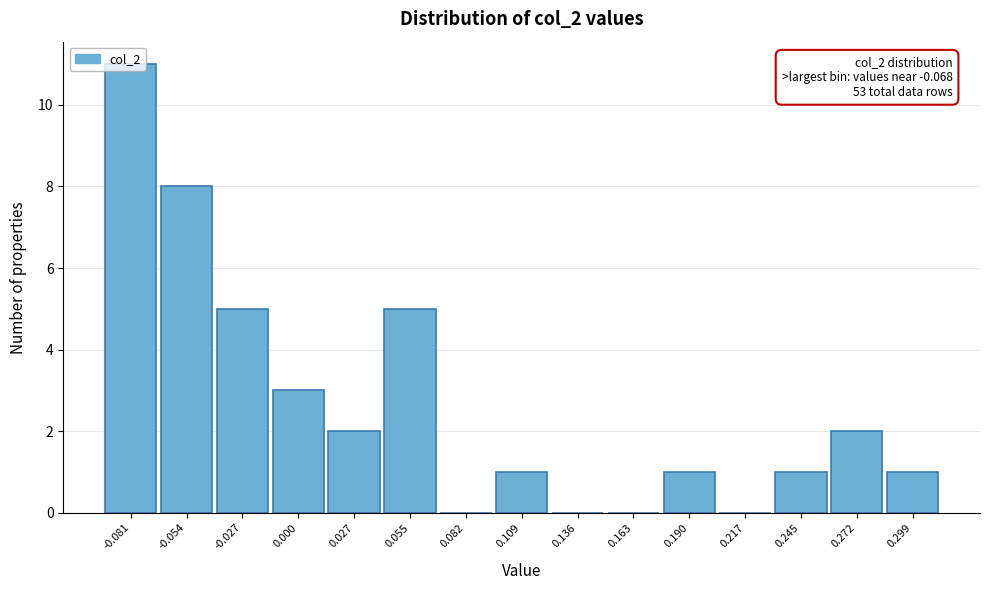

What is the greatest value displayed?

11